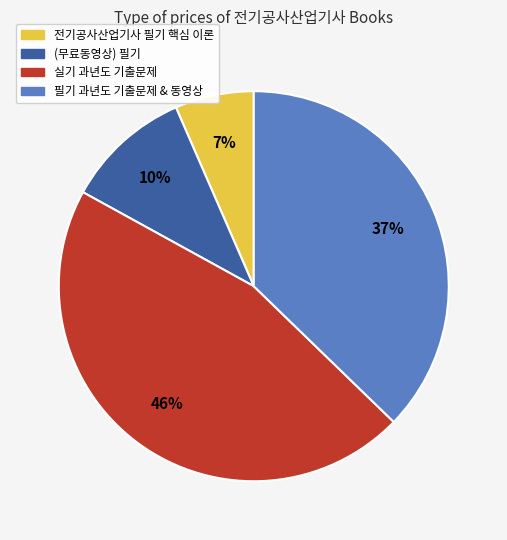

Is there a majority slice in this chart?

No